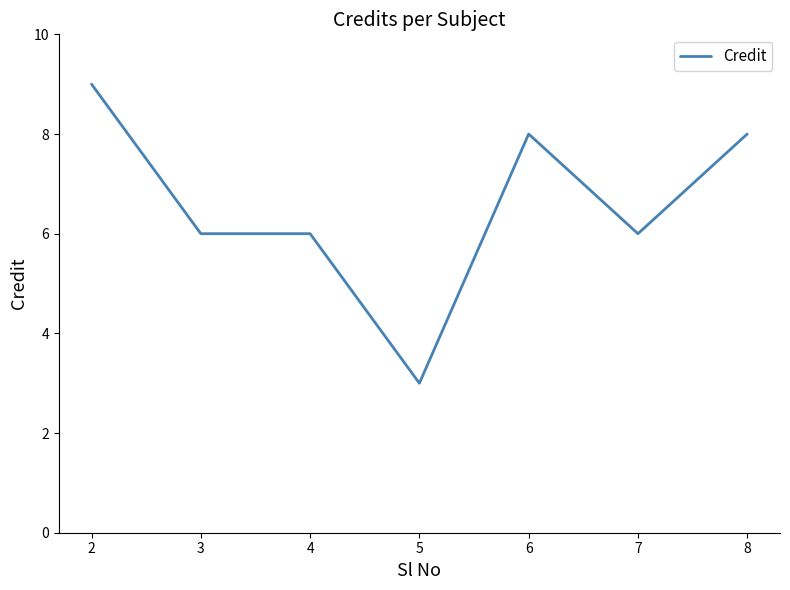

Reading left to right, transcribe all the data shown in this chart.

9	6	6	3	8	6	8